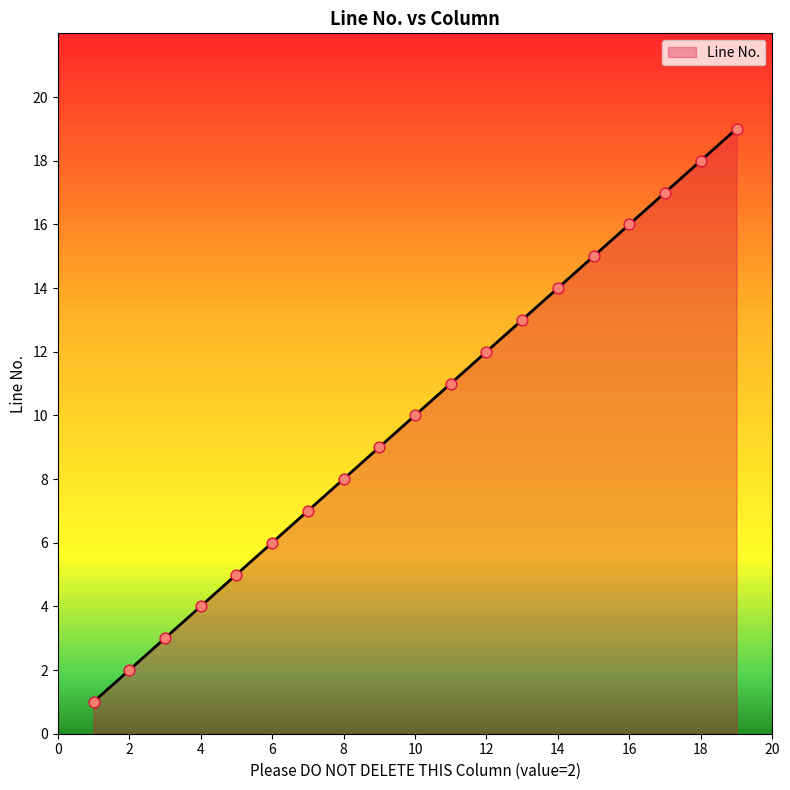

What is the greatest value displayed?

19